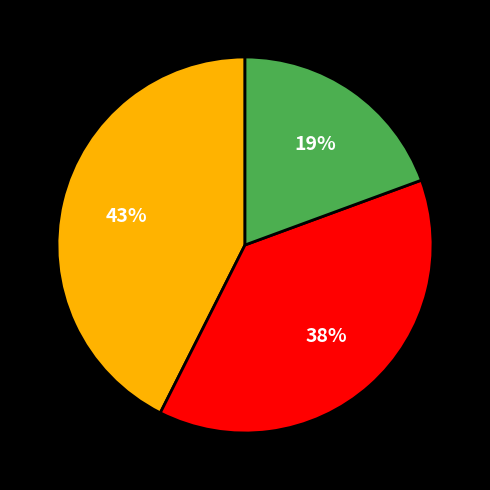

Does any single category account for the majority?

No